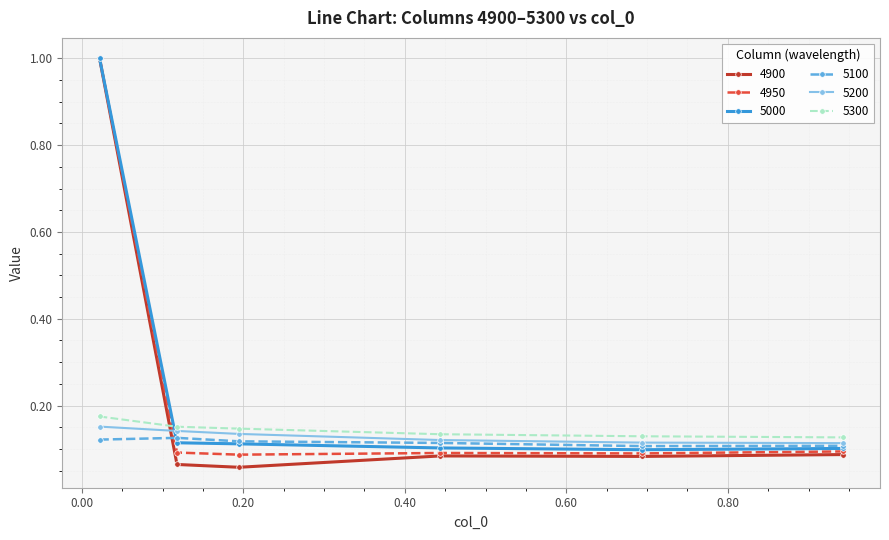

How many times do 5000 and 5300 cross each other?

1